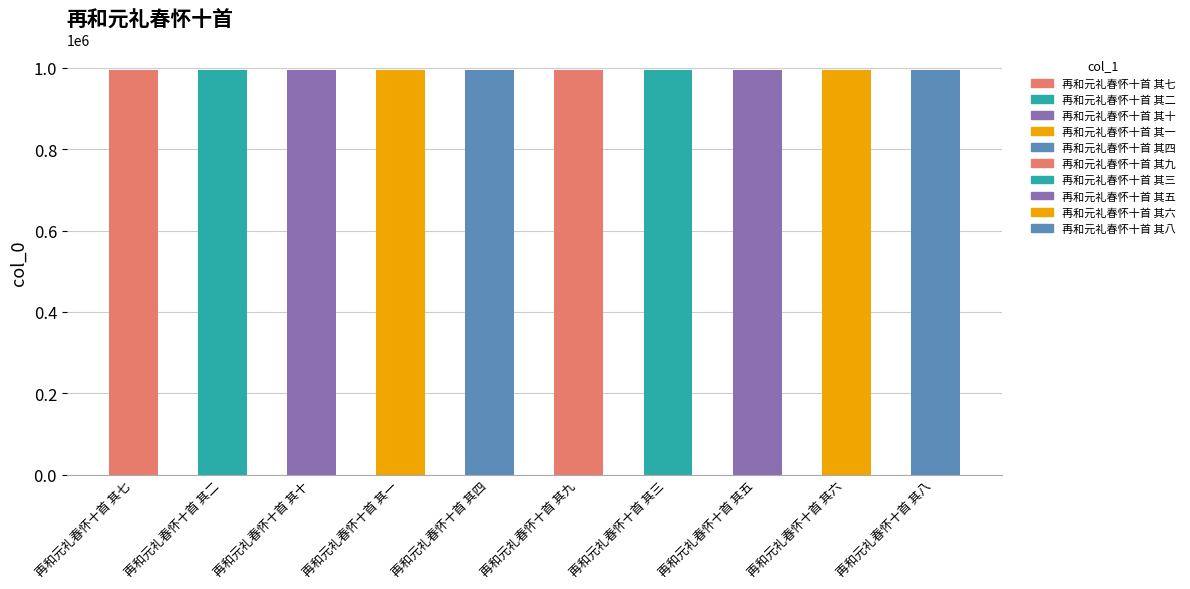

What is the change in value from 再和元礼春怀十首 其四 to 再和元礼春怀十首 其三?

+1